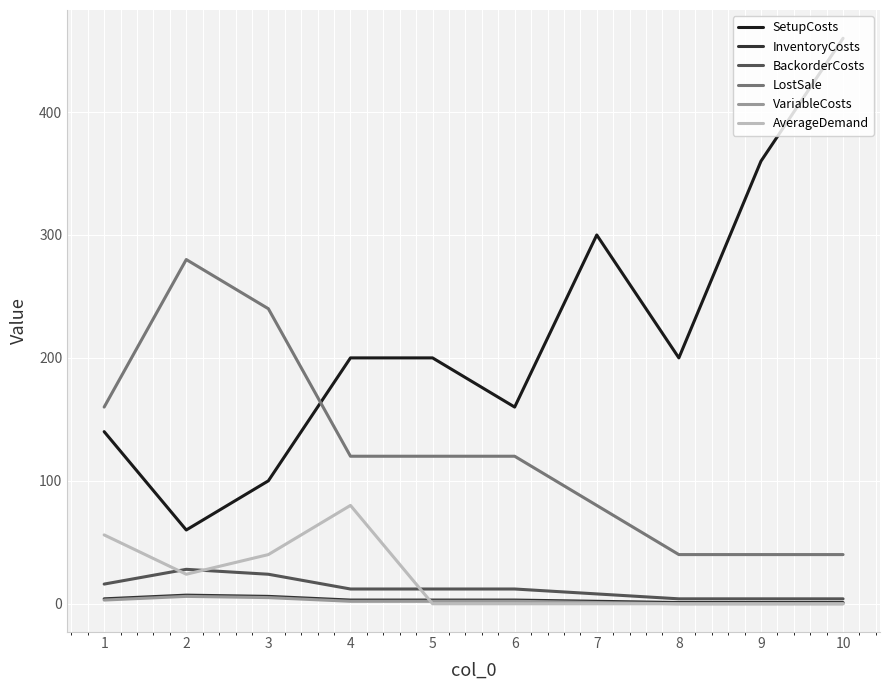

Which series has the widest spread of values?

SetupCosts